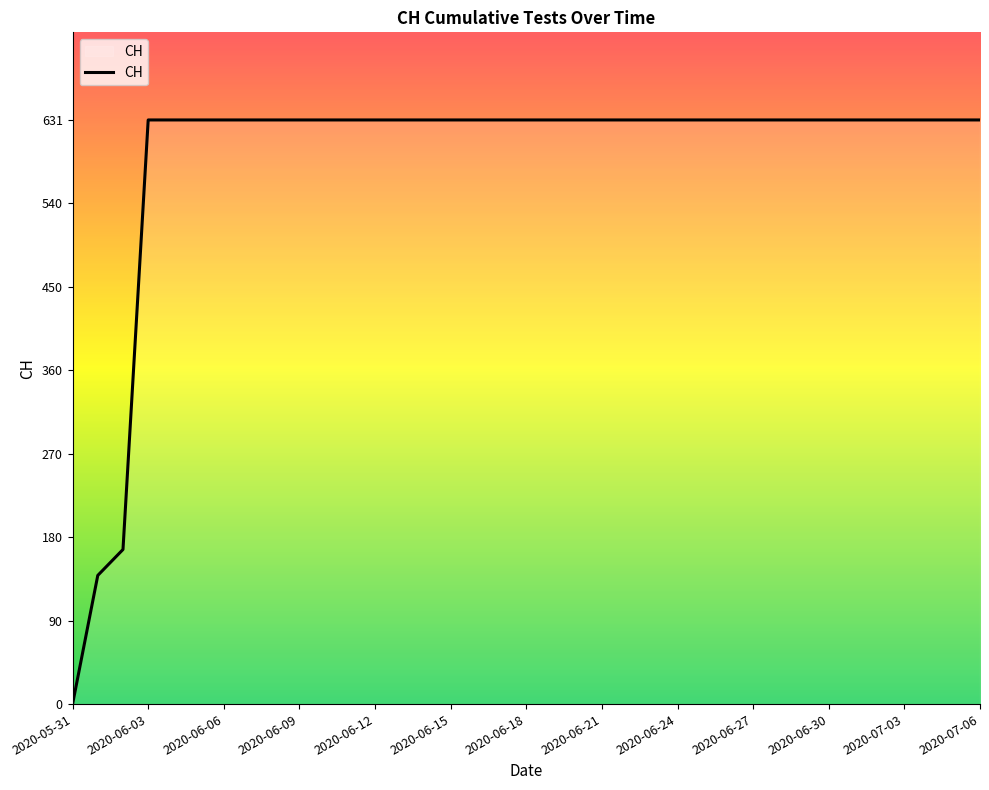

What is the average value?

588